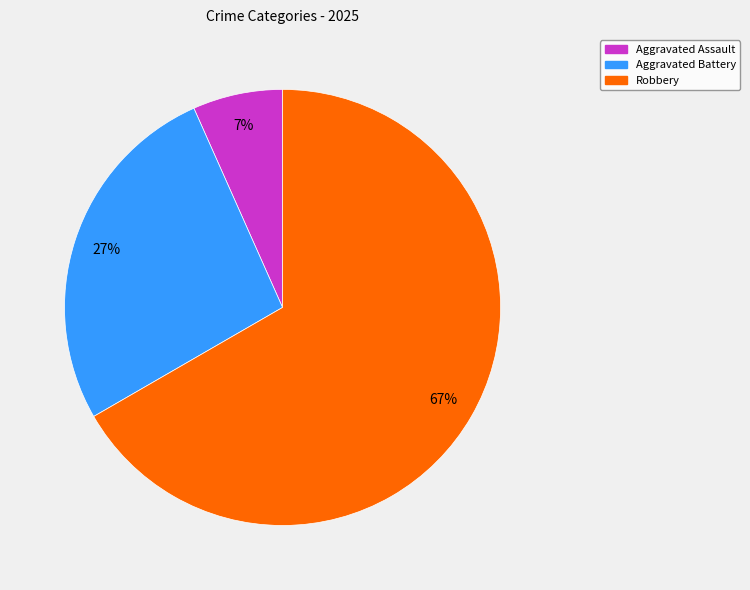

To the nearest percent, what is the average slice percentage?

33%